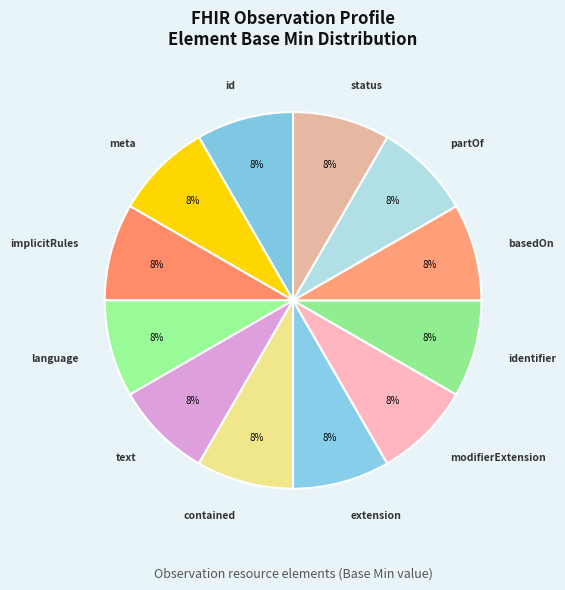

Is there a majority slice in this chart?

No